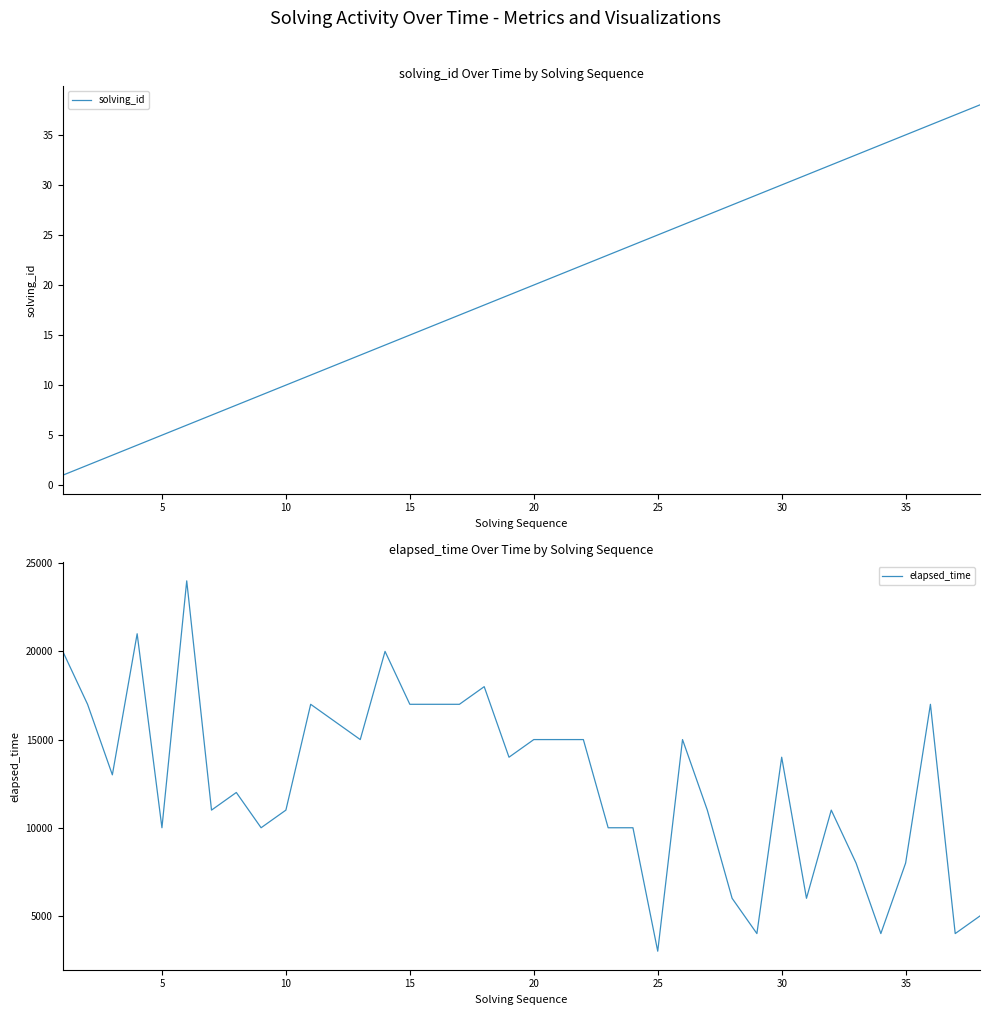

True or false: solving_id has a value of 15 at 15.

True